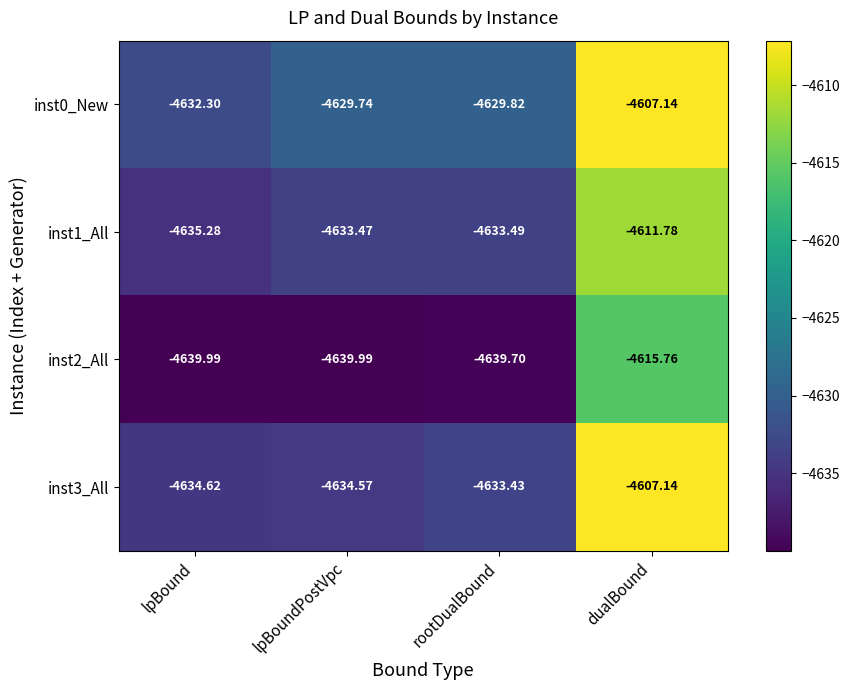

Where is inst0_New nearest to the value -4619?

lpBoundPostVpc